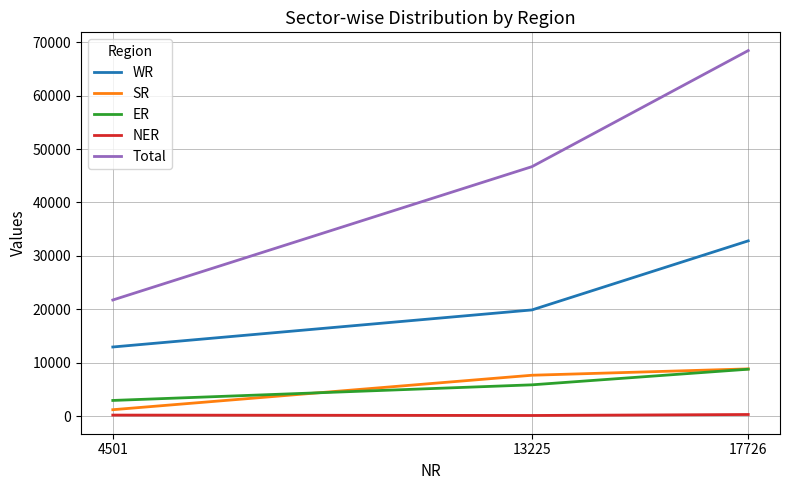

Count the number of data series in this chart.

5